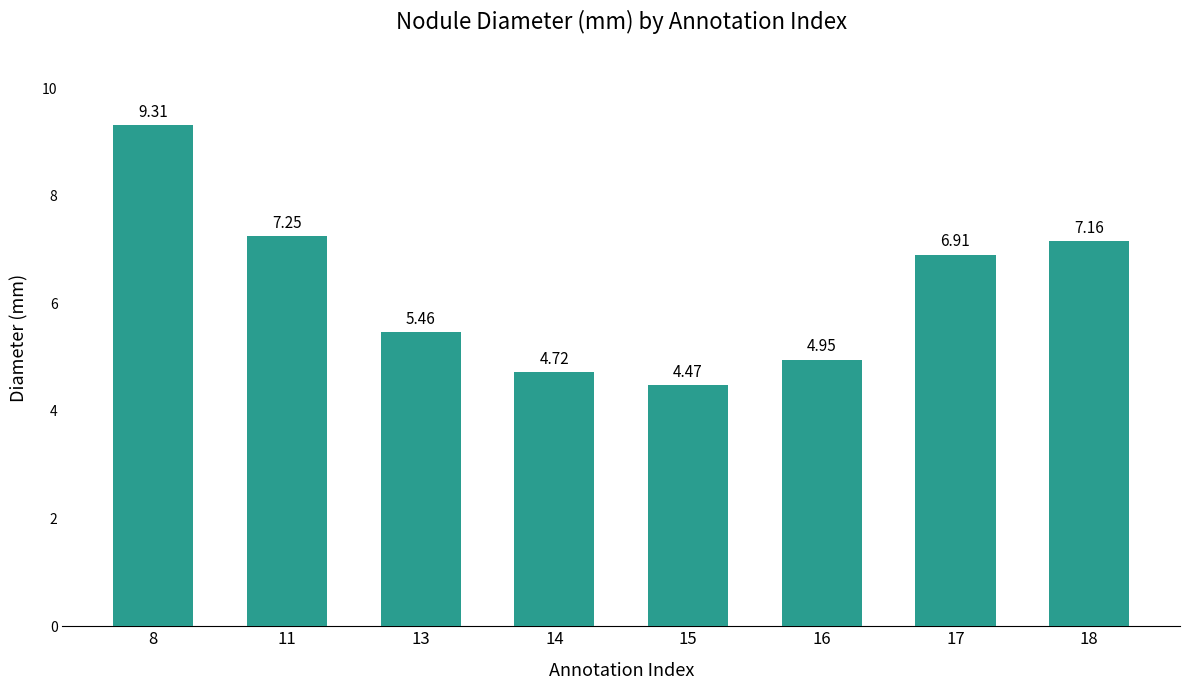

The value at 18 is 12.6. True or false?

False